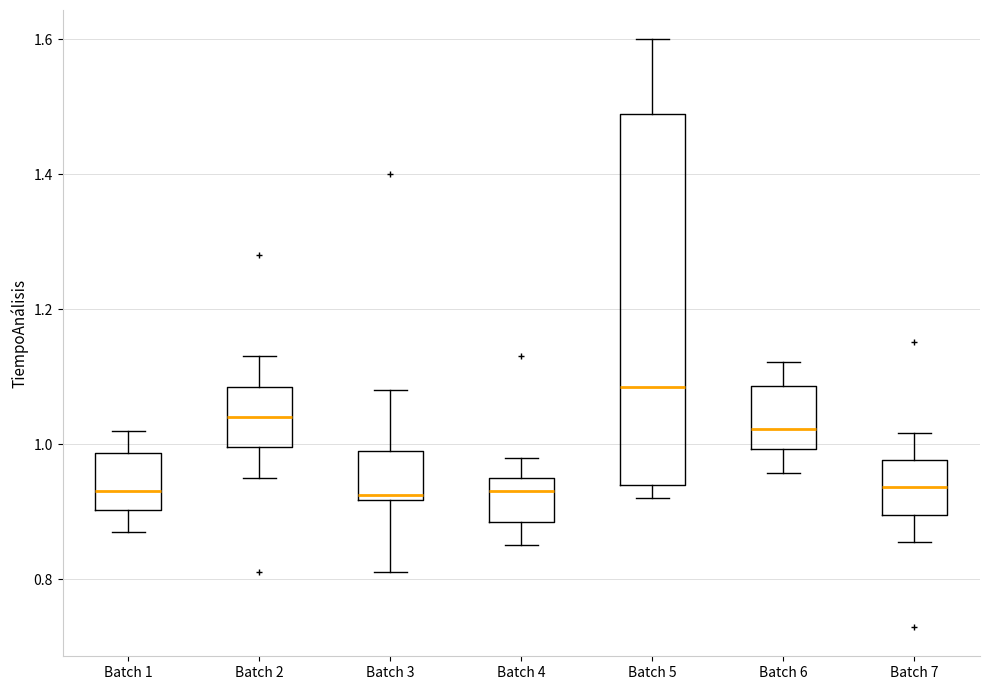

Reading left to right, read every box against the y-axis: the position of its median line, the range the box covers, and the ends of its whiskers. The values are not printed on the chart, so give them approximately, as read against the axis.

Batch 1: median 0.94, box 0.90 to 0.98, whiskers 0.88 to 1.02
Batch 2: median 1.04, box 1.00 to 1.08, whiskers 0.96 to 1.14
Batch 3: median 0.92 (just above the box's lower edge), box 0.92 to 1.00, whiskers 0.82 to 1.08
Batch 4: median 0.94, box 0.88 to 0.96, whiskers 0.86 to 0.98
Batch 5: median 1.08, box 0.94 to 1.50, whiskers 0.92 to 1.60
Batch 6: median 1.02, box 1.00 to 1.08, whiskers 0.96 to 1.12
Batch 7: median 0.94, box 0.90 to 0.98, whiskers 0.86 to 1.02